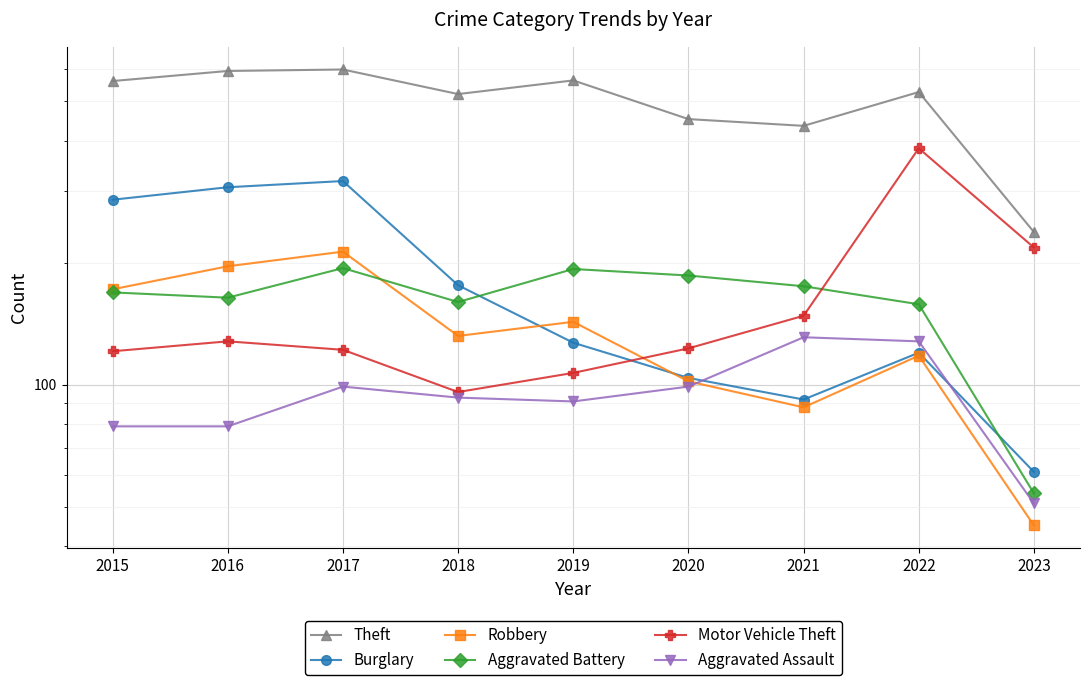

How many interior local peaks does the Burglary series have?

2